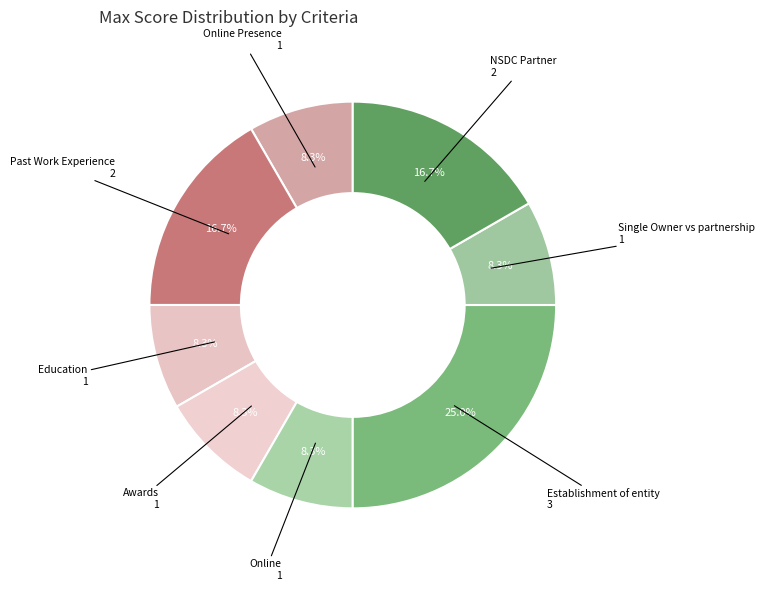

Does any single category account for the majority?

No